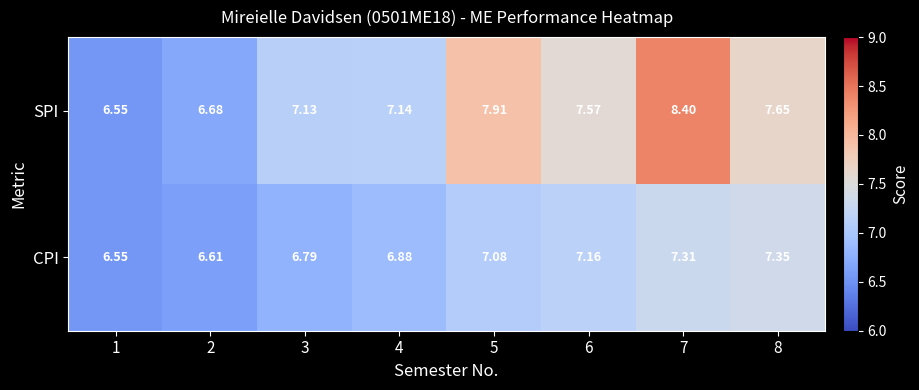

Rank the series at 5 from highest to lowest value.

SPI, CPI